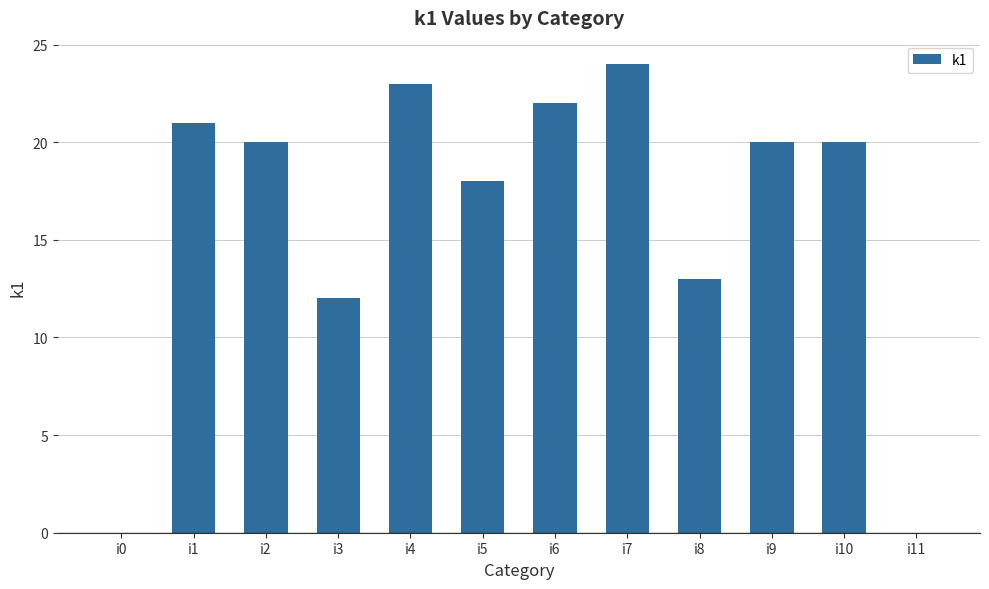

What is the sum of all values?

193